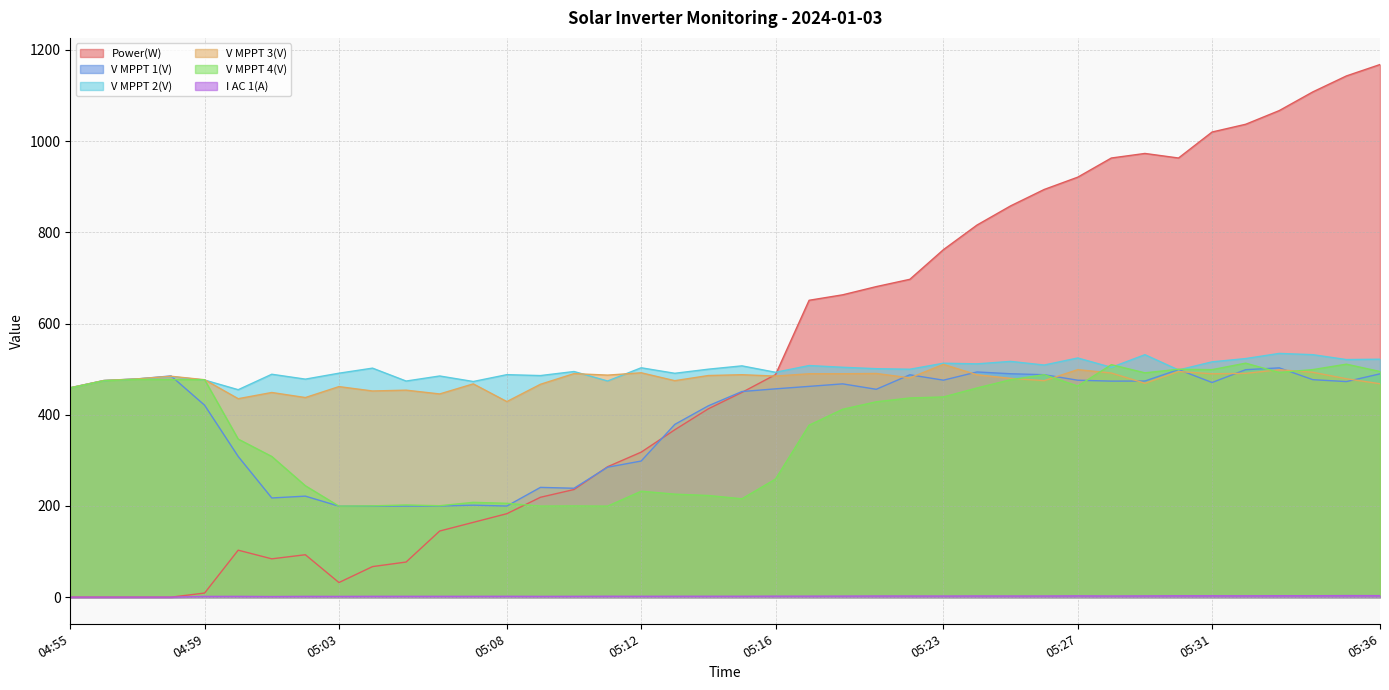

Reading right to left, what are all the values shown in this chart?

Power(W): 1168.0	1143.0	1108.0	1067.0	1037.0	1020.0	963.0	973.0	963.0	921.0	894.0	858.0	816.0	762.0	697.0	681.0	663.0	651.0	488.0	449.0	413.0	367.0	318.0	286.0	236.0	219.0	183.0	164.0	145.0	77.0	67.0	32.0	93.0	84.0	103.0	9.0	0.0	0.0	0.0	0.0
V MPPT 1(V): 489.7	472.7	476.9	502.8	498.8	470.7	499.0	473.9	473.7	475.7	487.8	489.9	493.8	475.8	487.6	455.8	467.7	462.2	456.8	450.9	419.6	378.8	298.5	284.9	238.8	240.7	199.8	201.7	199.8	199.7	199.6	199.5	221.5	217.5	308.5	420.9	485.1	478.6	475.0	459.1
V MPPT 2(V): 521.8	521.0	531.7	534.5	523.2	516.0	498.2	531.7	503.9	524.5	509.0	517.0	511.6	513.0	499.8	501.0	504.1	507.9	493.1	507.2	499.9	490.9	503.0	474.0	494.8	485.9	487.9	472.9	485.0	473.9	502.2	491.1	478.1	488.8	454.9	476.1	483.6	478.4	474.8	459.0
V MPPT 3(V): 468.0	478.9	493.1	498.7	490.8	489.8	494.8	469.0	491.5	498.9	474.8	479.8	487.7	510.4	480.9	490.5	489.9	489.9	484.8	487.8	486.0	474.7	492.0	486.9	490.2	466.8	428.9	467.7	445.6	453.9	452.1	461.7	437.7	448.8	435.2	476.8	484.4	478.7	475.2	459.3
V MPPT 4(V): 494.8	510.9	499.0	492.7	513.1	498.9	499.8	491.9	509.8	462.9	487.8	476.8	458.7	439.0	436.8	428.4	412.0	377.1	259.0	215.7	222.9	225.9	232.3	199.6	200.0	199.7	205.8	207.9	200.5	202.1	200.2	199.6	244.3	308.5	346.6	476.8	477.0	477.5	474.6	458.7
I AC 1(A): 3.3	3.4	3.1	3.1	2.9	3.0	3.0	2.7	2.5	2.8	2.5	2.5	2.6	2.4	2.5	2.5	2.3	2.2	2.2	2.0	2.0	2.0	1.9	2.0	1.8	1.7	1.9	1.8	1.8	1.8	1.8	1.6	1.7	1.3	1.7	1.6	0.0	0.0	0.0	0.0